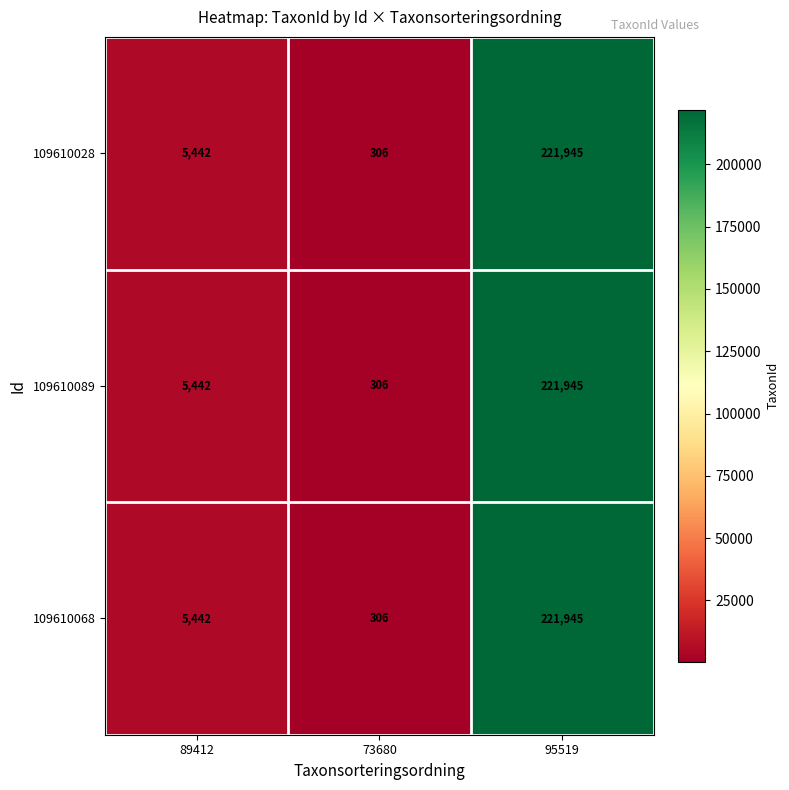

The value of 109610028 at 89412 is 2088. True or false?

False